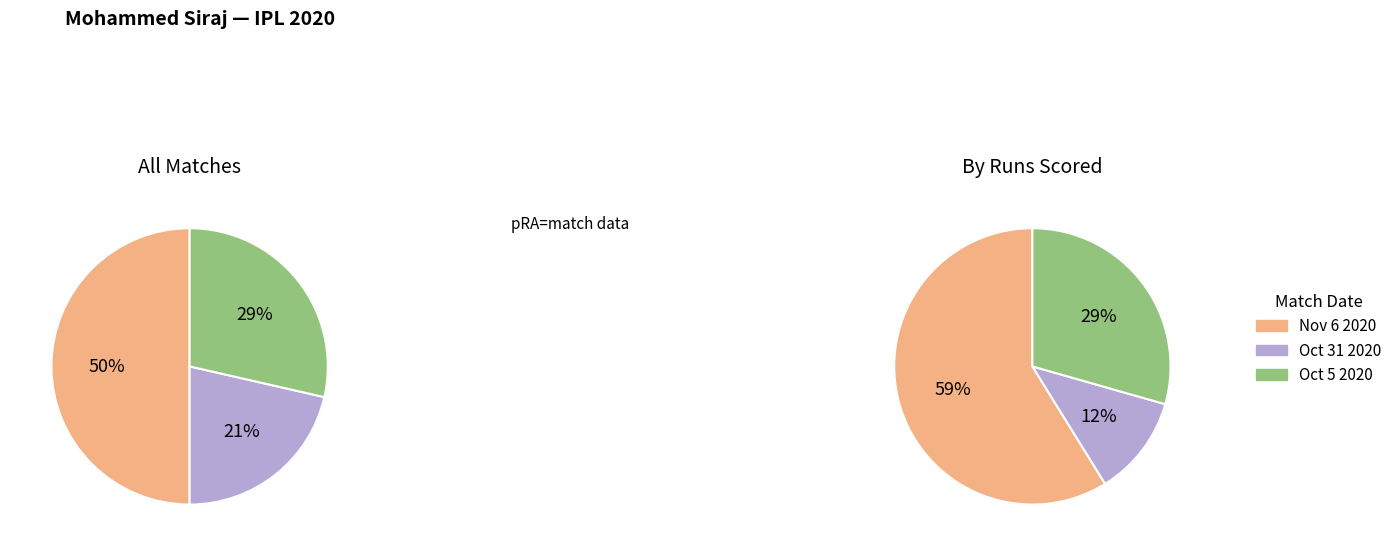

How much of the chart is everything except Nov 6 2020 (runs=10)?

50.0%